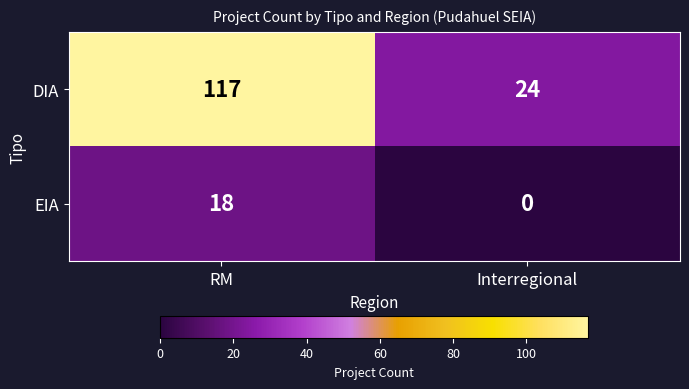

Rank the series by their average value, from lowest to highest.

EIA, DIA